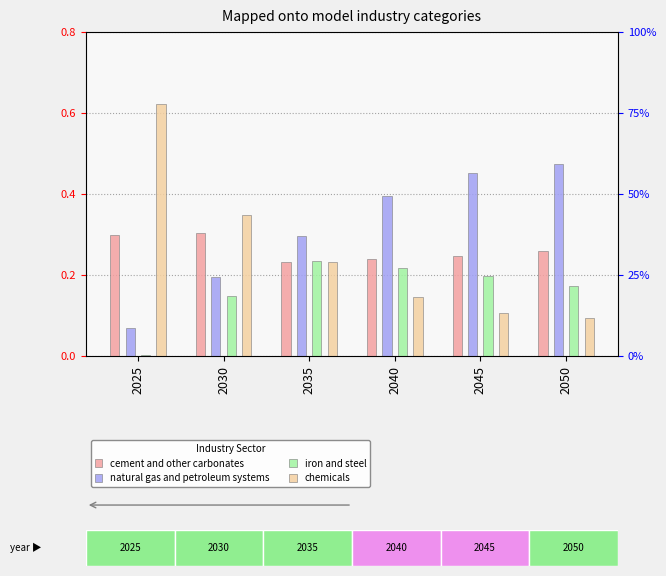

At which label does cement and other carbonates reach its minimum?

2035